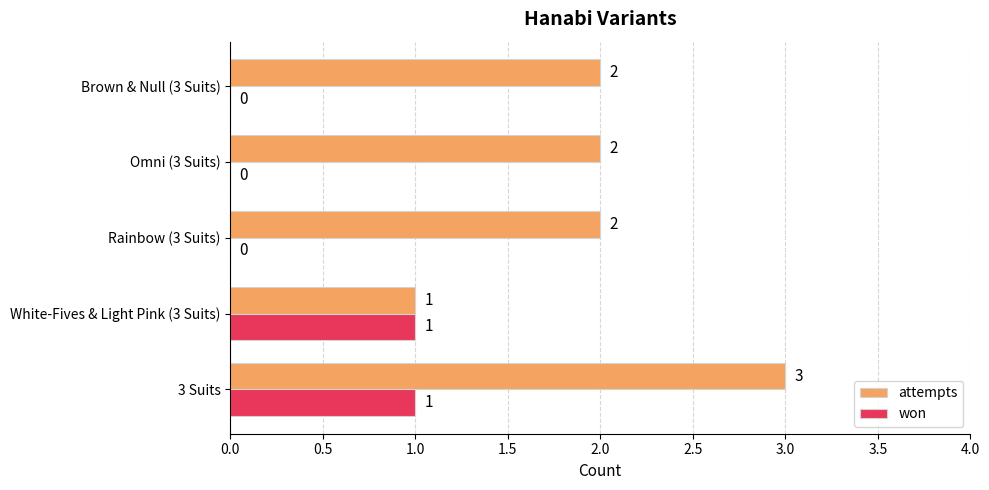

At which category does the chart reach its peak across all series?

3 Suits